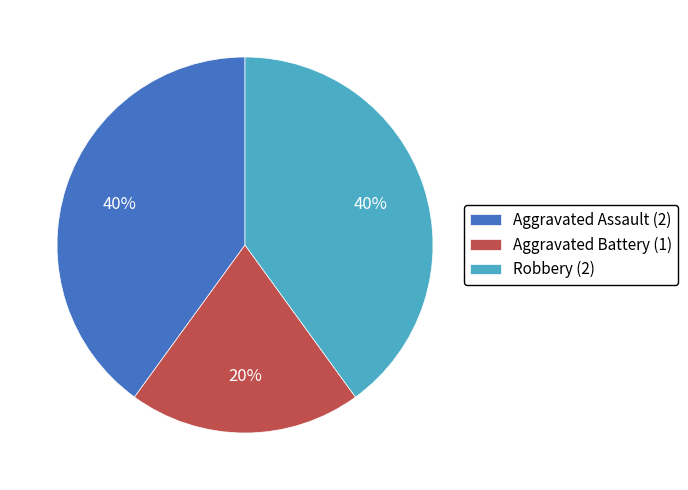

True or false: Aggravated Battery (1) accounts for 20% of the total.

True